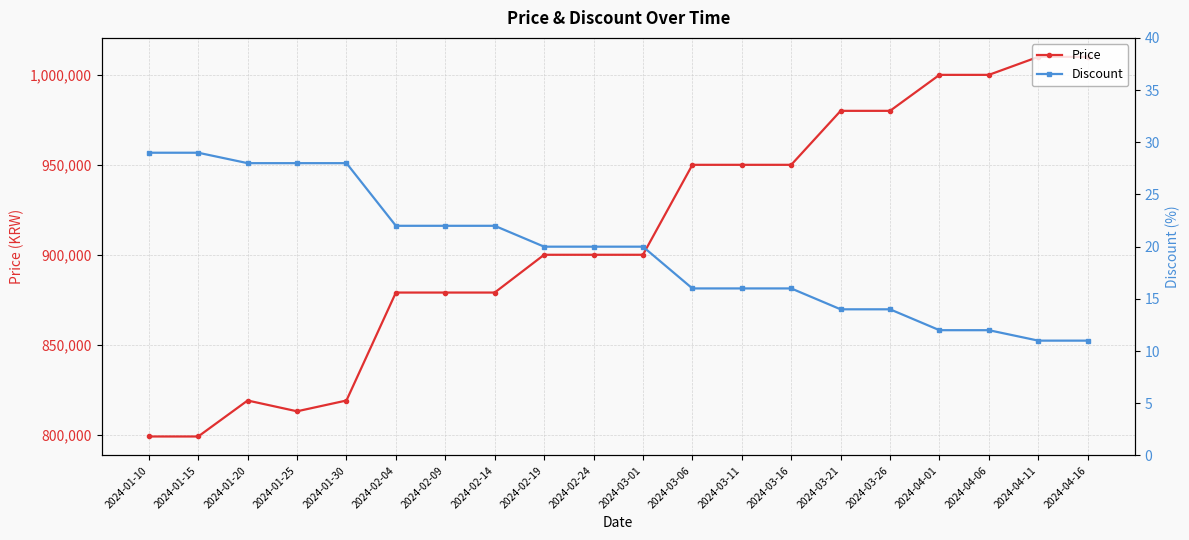

Between 2024-02-04 and 2024-04-01, which is larger?

2024-04-01